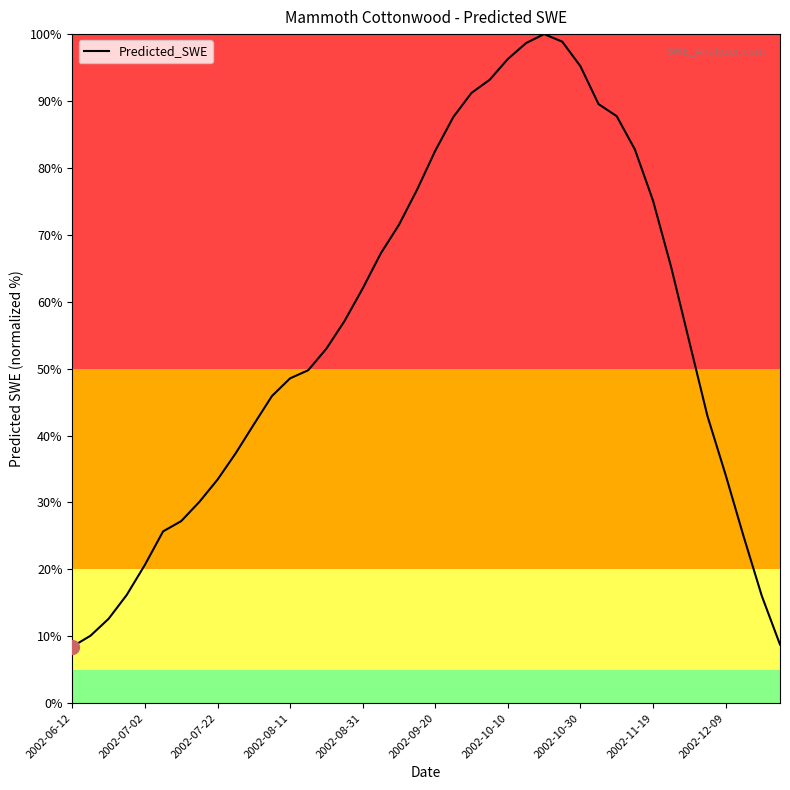

What is the difference between the maximum and minimum values?

91.5